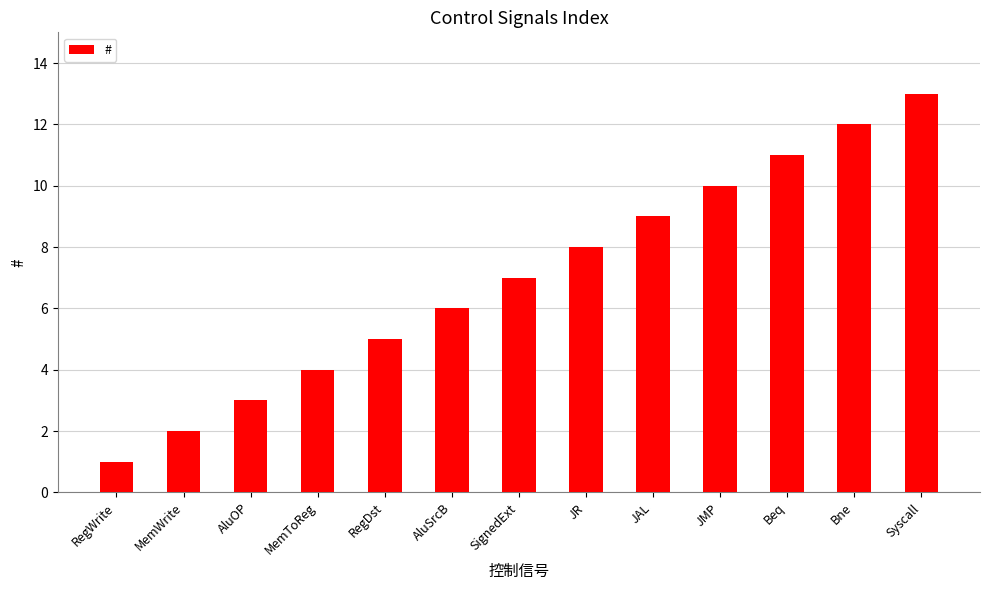

How many data points does each series have?

13